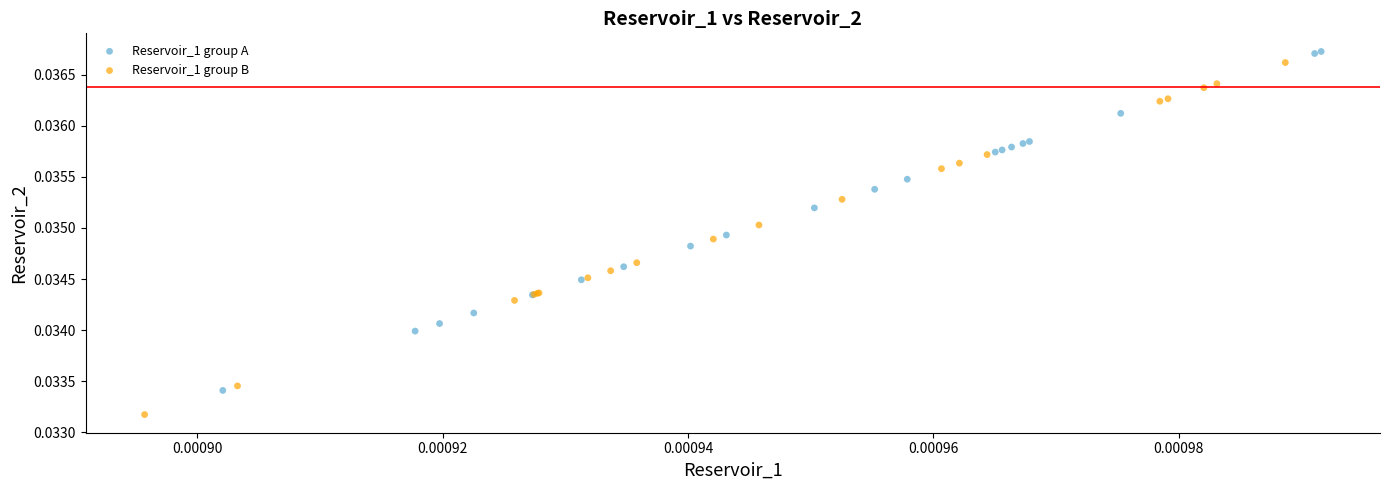

Which series reaches the minimum Y coordinate?

Reservoir_1 group B